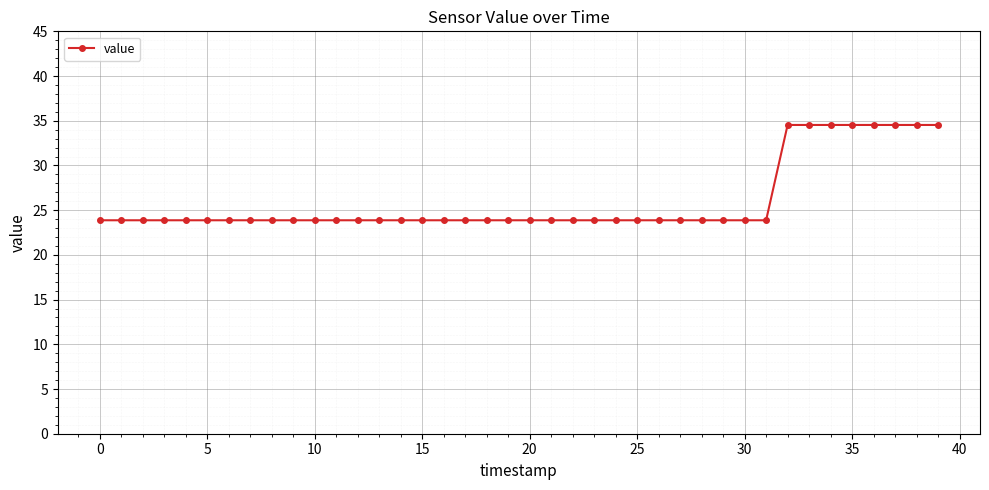

What is the difference between the second highest and second lowest values?

10.7